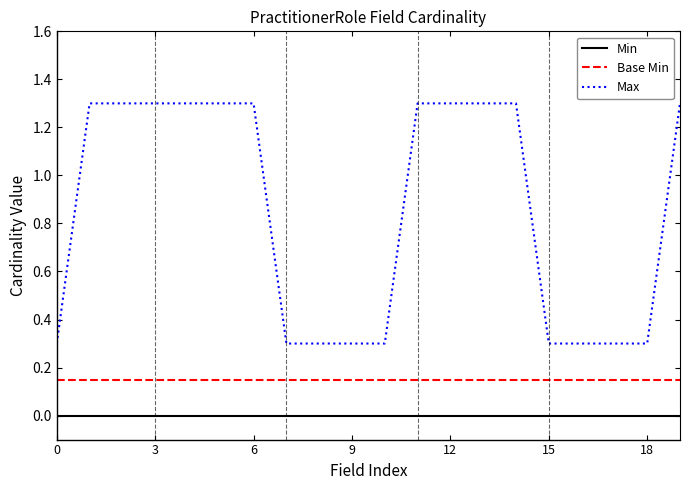

True or false: Min and Base Min cross at least once.

False